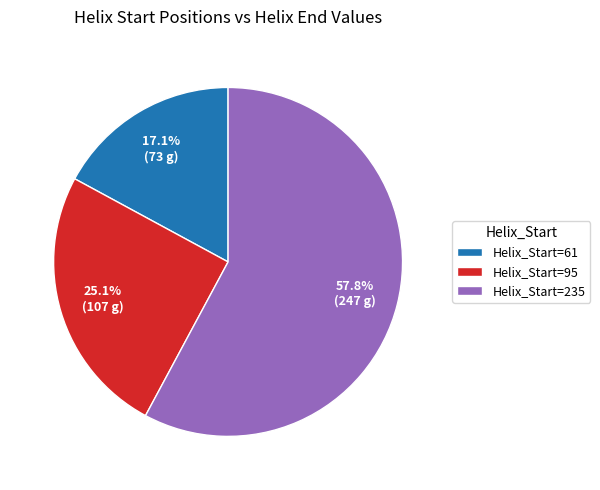

What is the smallest slice in the pie chart?

Helix_Start=61